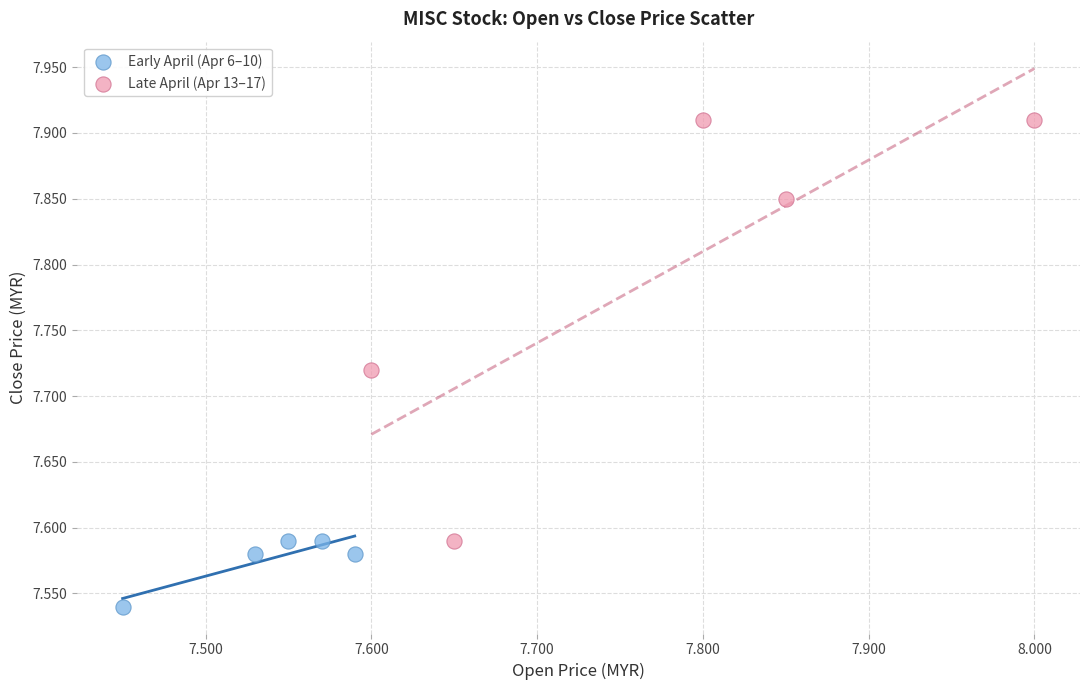

Which series contains the highest Y value?

Late April (Apr 13–17)